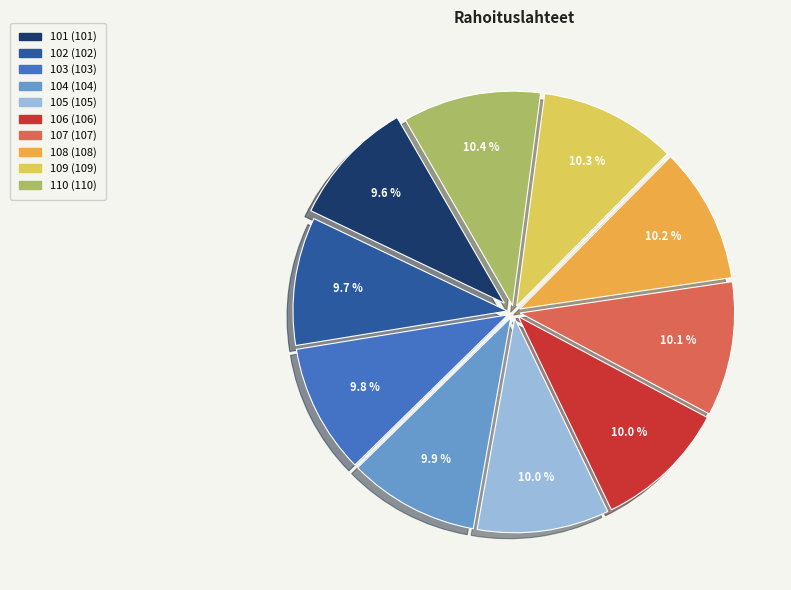

Is it true that 106 is 10% of the pie?

True